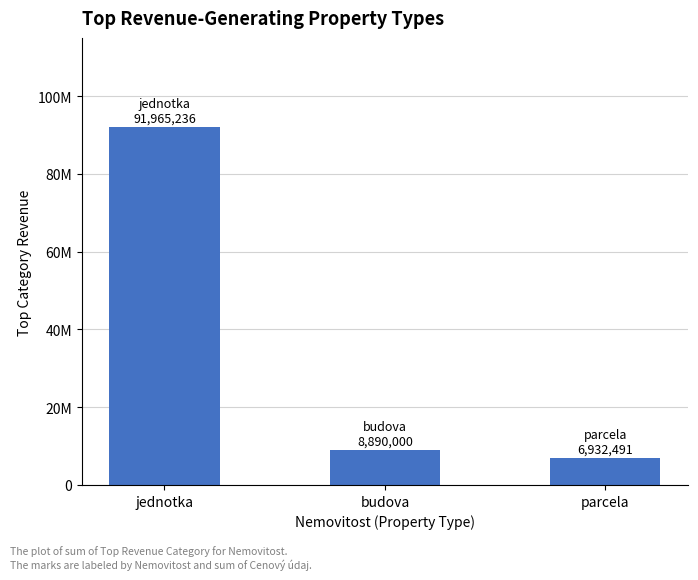

What is the difference between the second highest and minimum values?

1957509